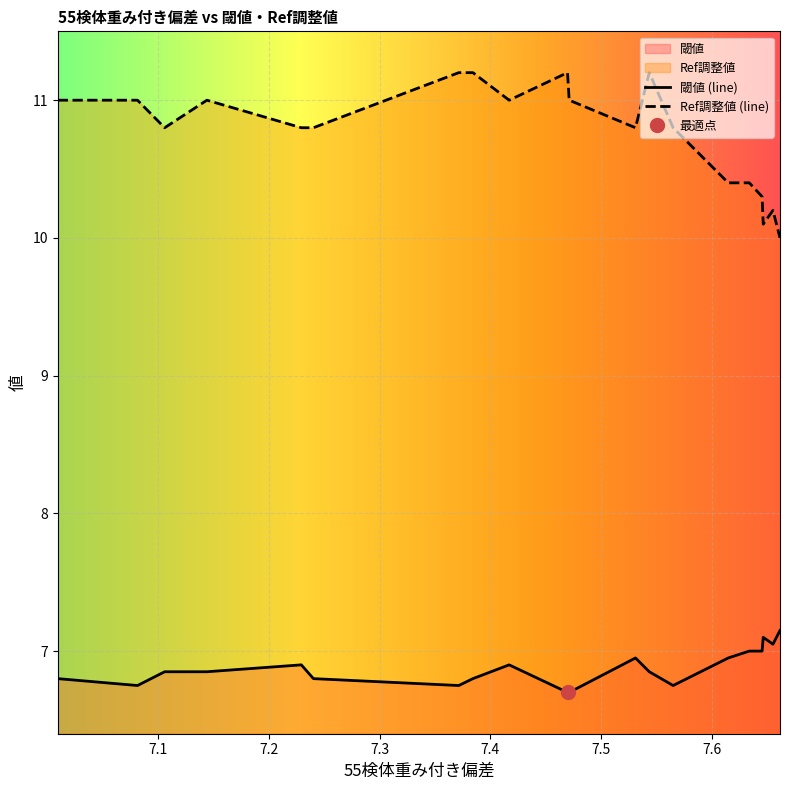

What is the greatest value displayed?

11.2